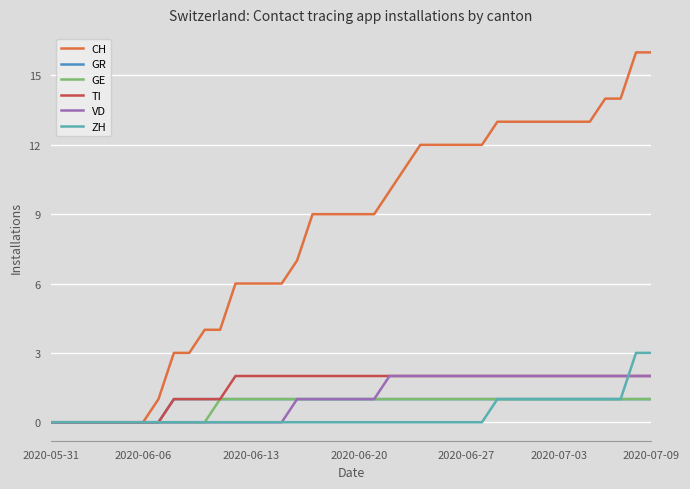

What is the maximum value shown in the chart?

16